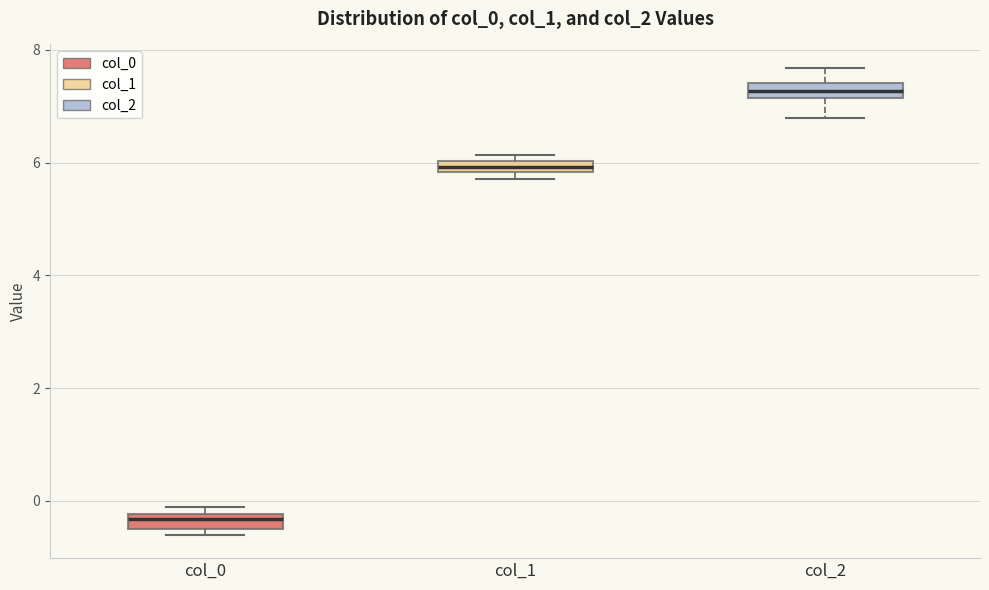

Where does the median line of the box for col_0 sit on the y-axis? The values are not printed on the chart, so give them approximately, as read against the axis.

-0.4